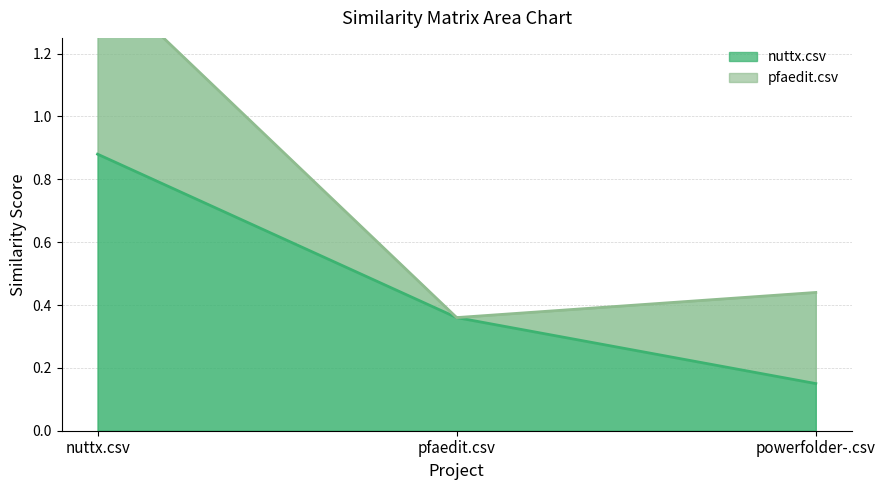

Rank the categories by value from lowest to highest.

powerfolder-.csv, pfaedit.csv, nuttx.csv